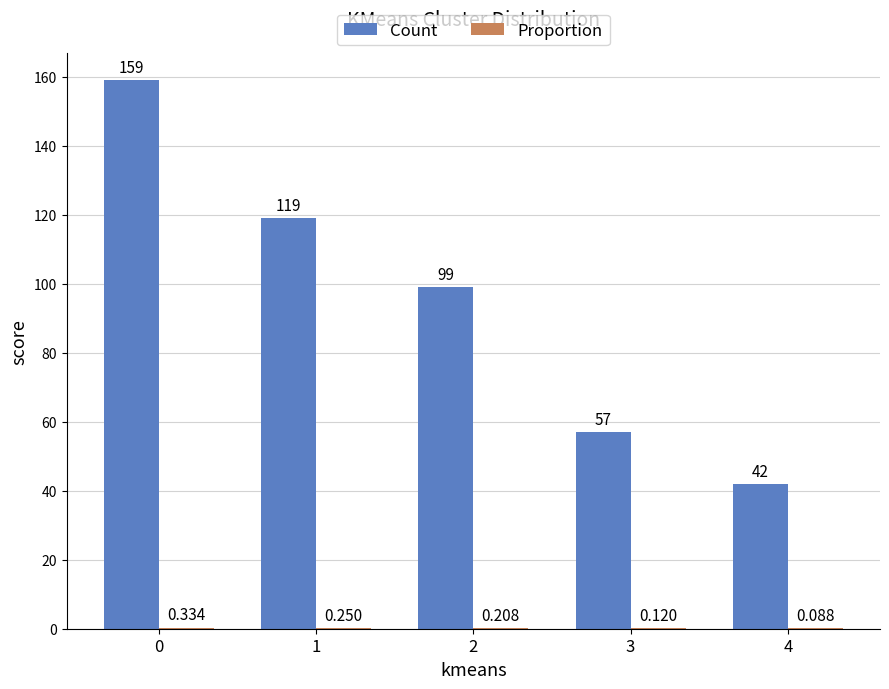

Which series changed the most between 0 and 3?

Count